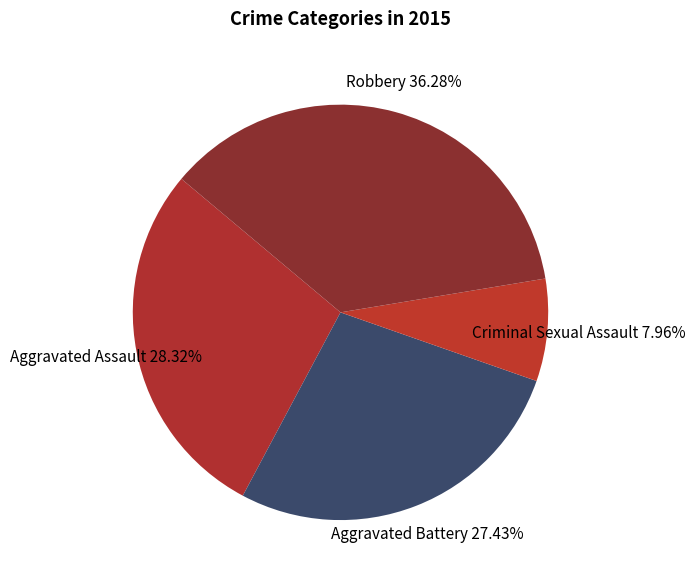

Rank the categories by value from highest to lowest.

Robbery, Aggravated Assault, Aggravated Battery, Criminal Sexual Assault